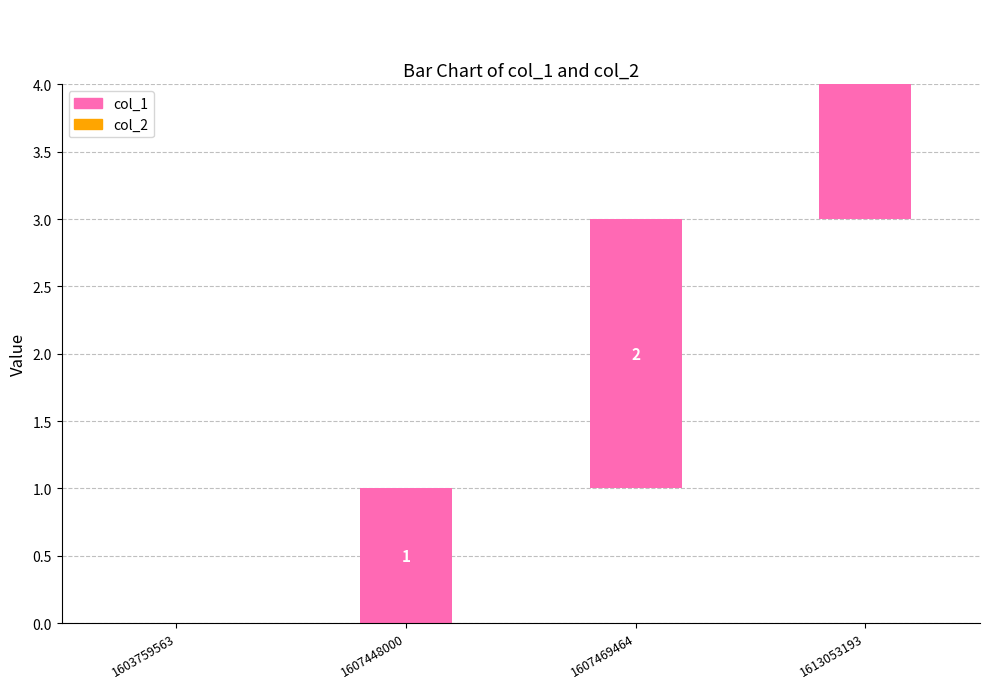

Is the value of col_1 at 1613053193 greater than the value of col_2 at 1607448000?

Yes